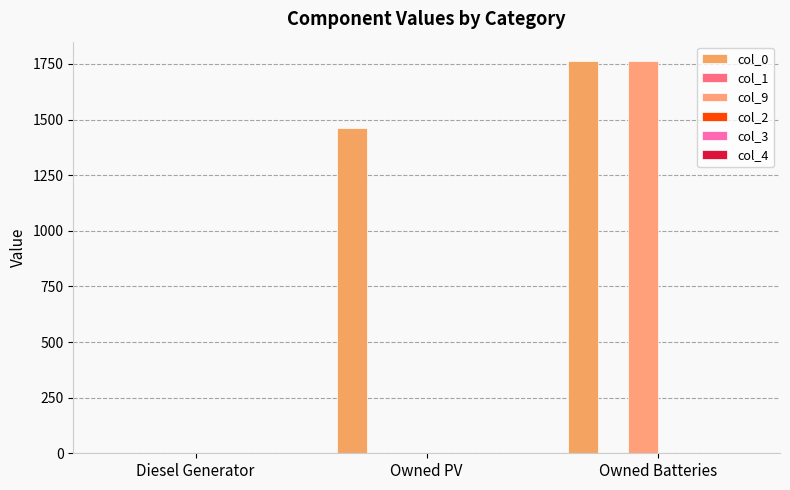

At Diesel Generator, list the series in order from largest to smallest.

col_0, col_1, col_9, col_2, col_3, col_4